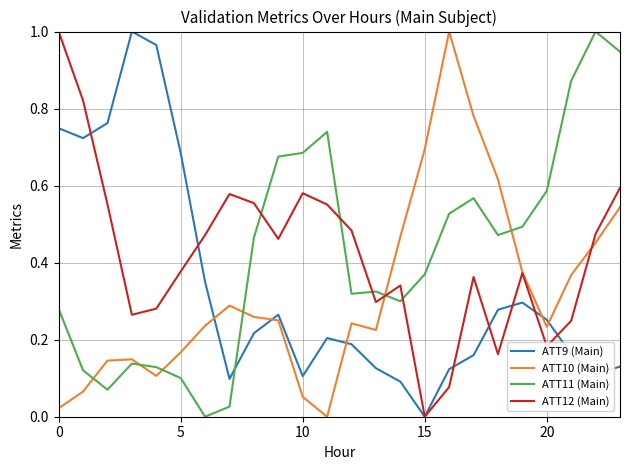

After their last crossing, which series has the higher values: ATT10 (Main) or ATT11 (Main)?

ATT11 (Main)